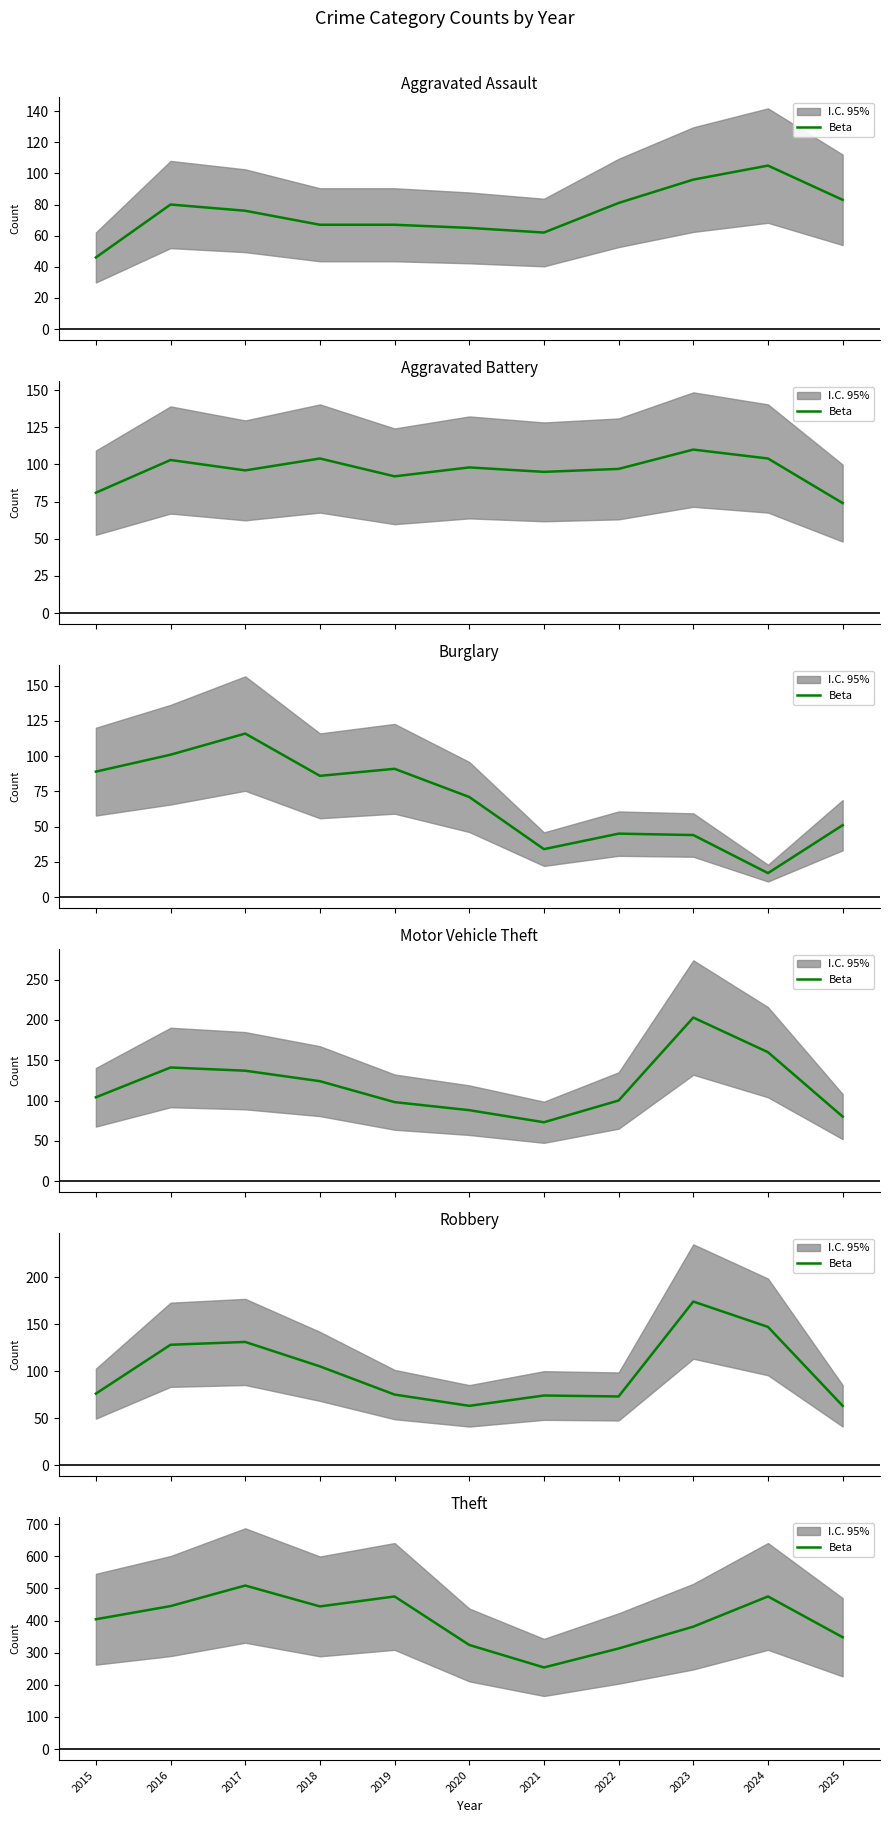

Which label corresponds to the largest value in the chart?

2017